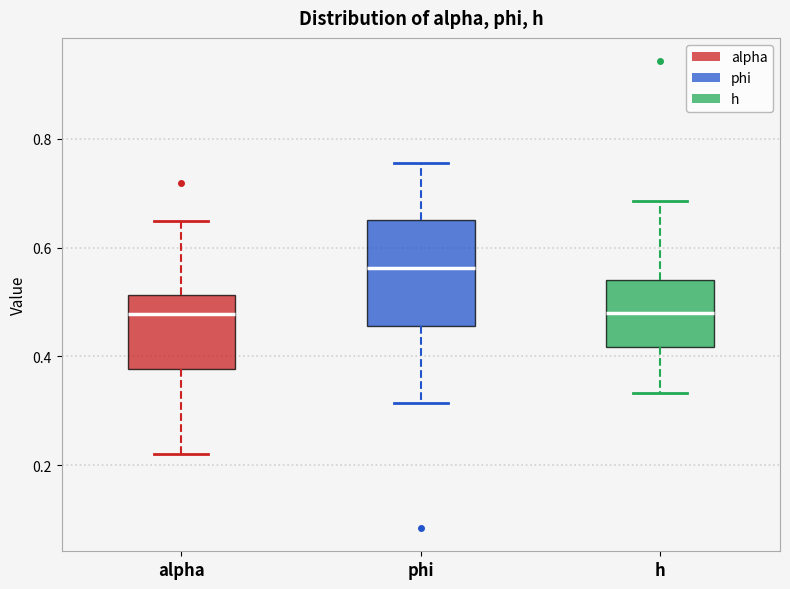

Reading left to right, transcribe this box plot: for each box, give where its median line is, the range the box spans, and where its two whiskers end, as read against the y-axis. The values are not printed on the chart, so give them approximately, as read against the axis.

alpha: median 0.48, box 0.38 to 0.52, whiskers 0.22 to 0.64
phi: median 0.56, box 0.46 to 0.66, whiskers 0.32 to 0.76
h: median 0.48, box 0.42 to 0.54, whiskers 0.34 to 0.68